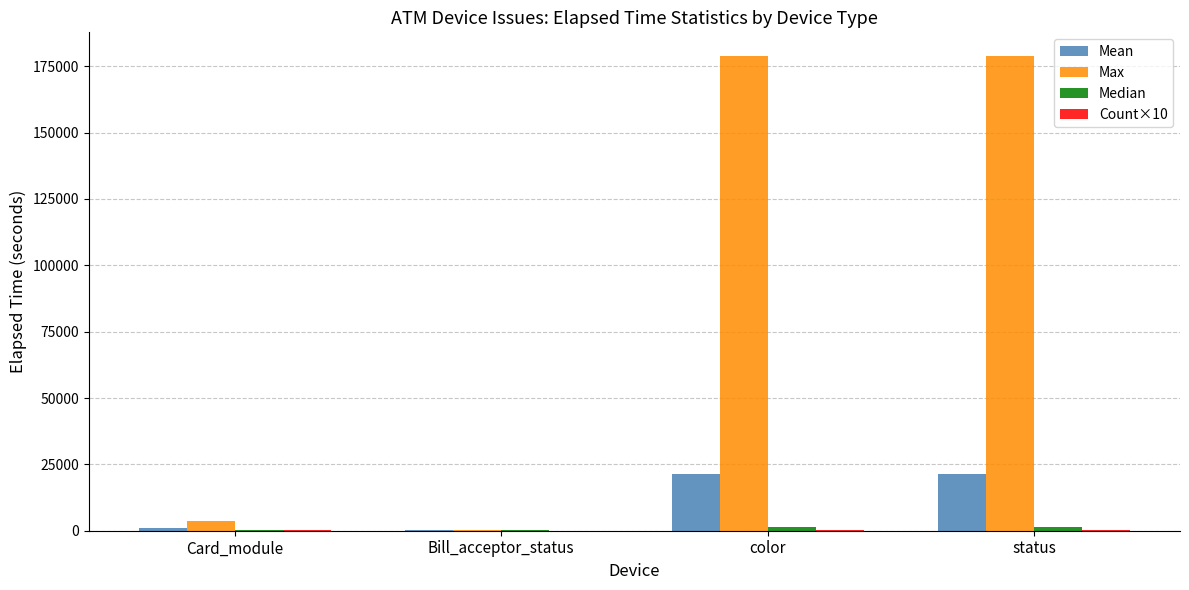

At which label is Max closest to 89541?

Card_module